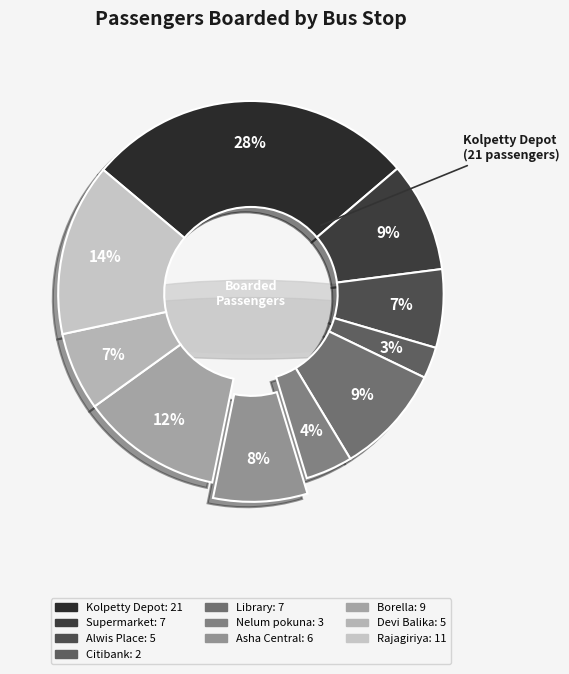

True or false: Borella accounts for 12% of the total.

True